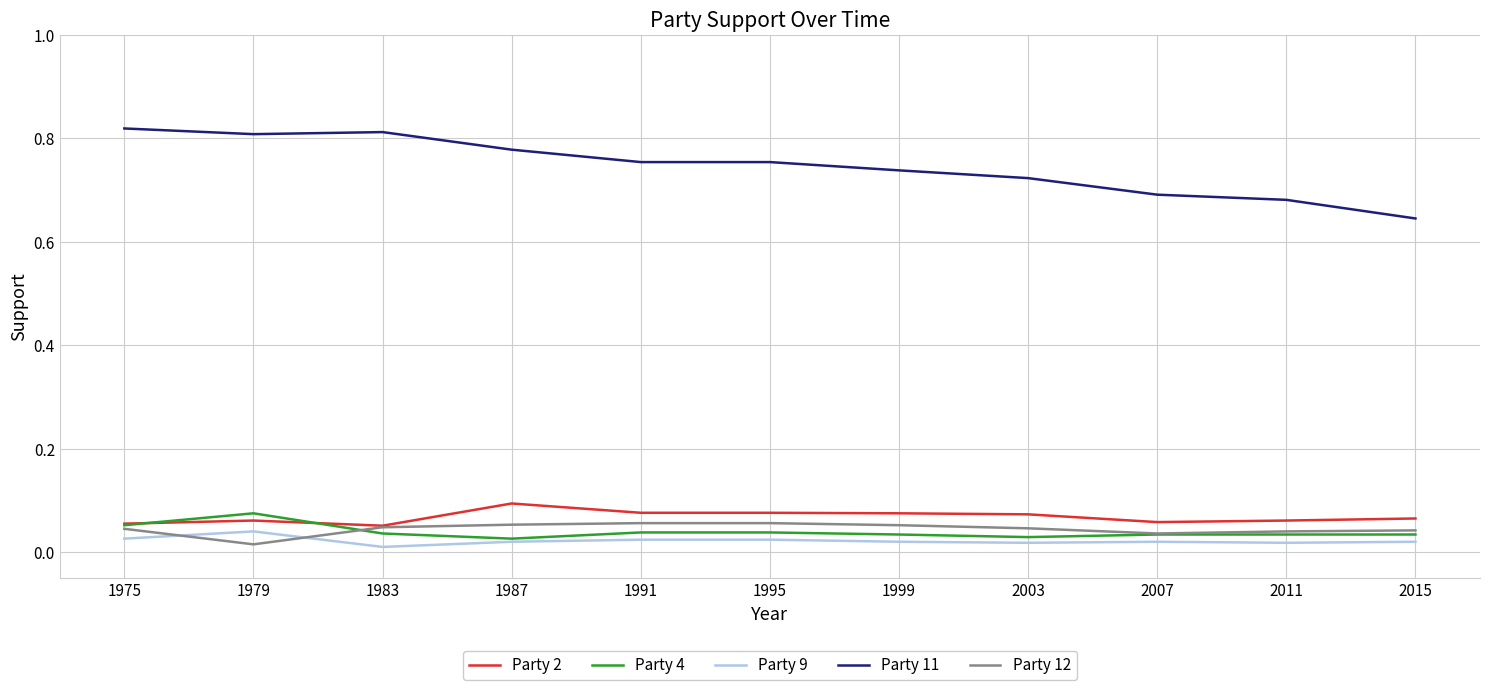

Does the chart have visible grid lines?

Yes